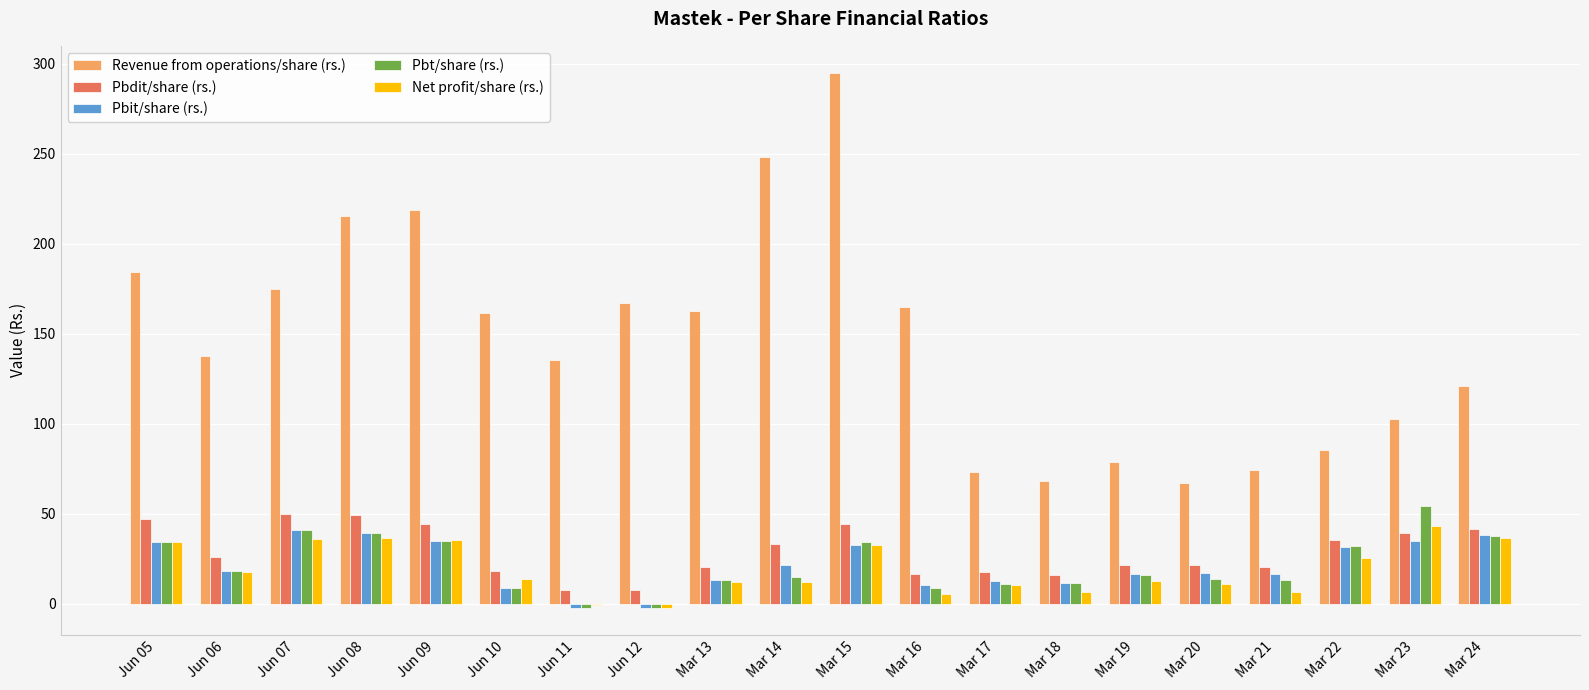

What are all the series names shown in the legend?

Revenue from operations/share (rs.), Pbdit/share (rs.), Pbit/share (rs.), Pbt/share (rs.), Net profit/share (rs.)